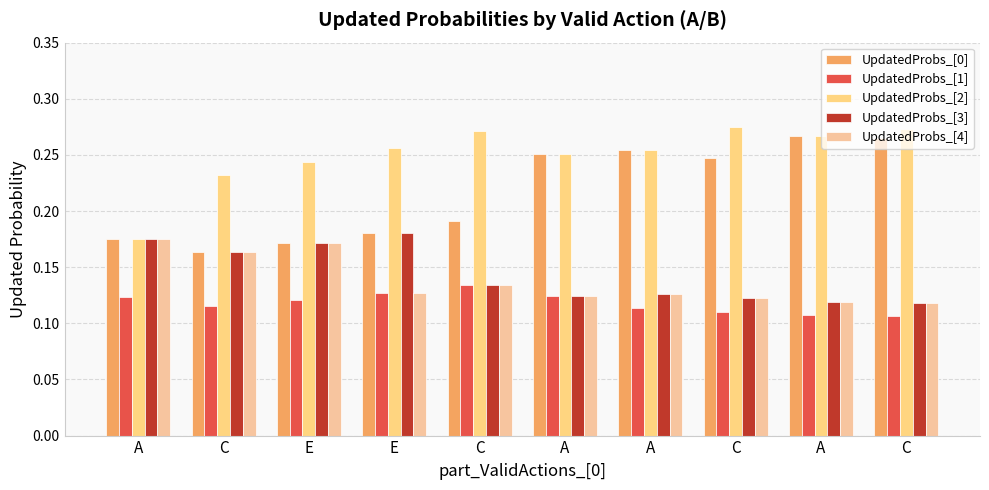

How many categories are shown in the chart?

10